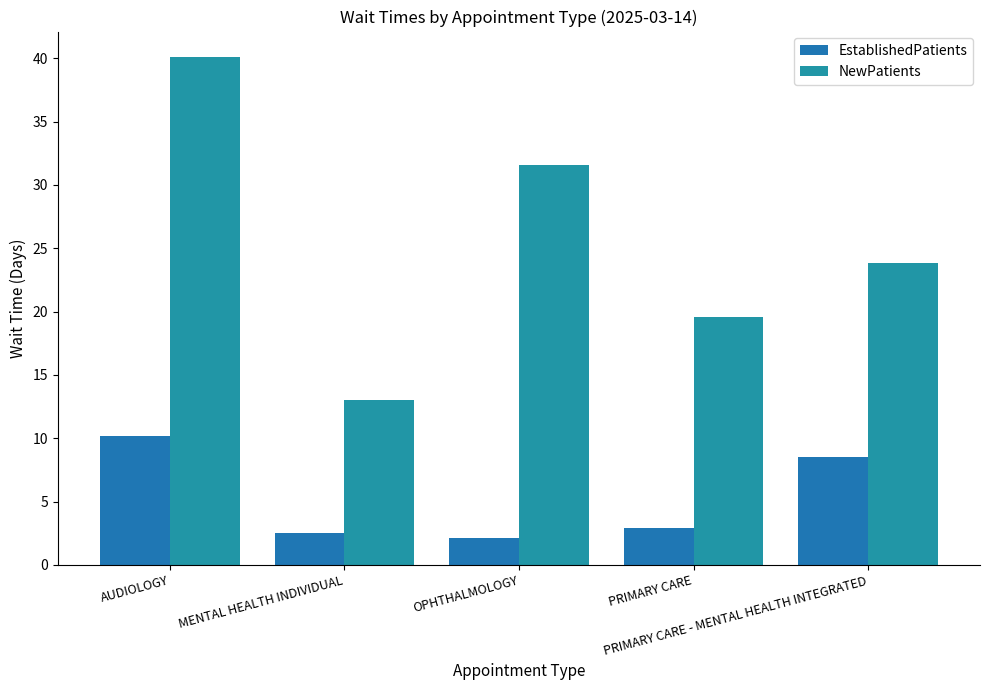

True or false: EstablishedPatients has a value of 0.6 at OPHTHALMOLOGY.

False